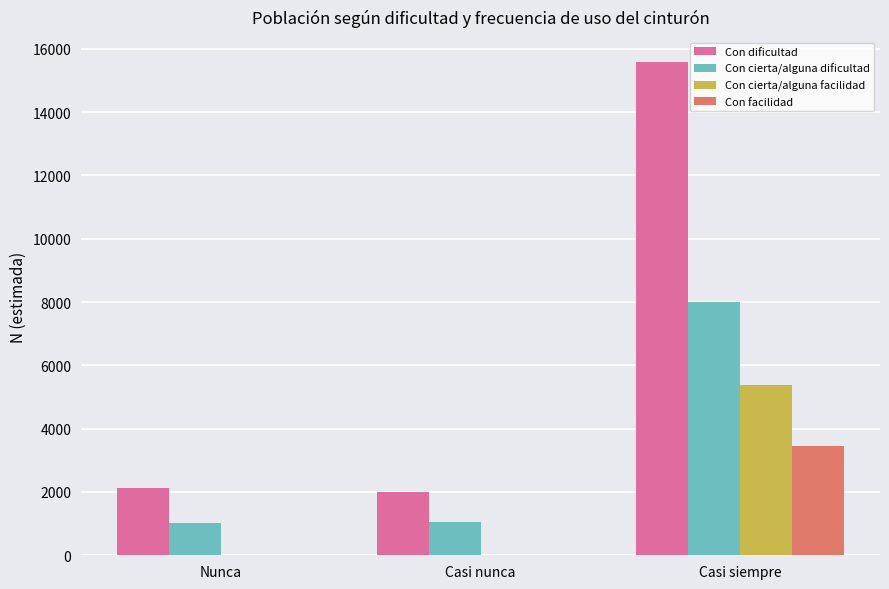

How many data points does each series have?

3